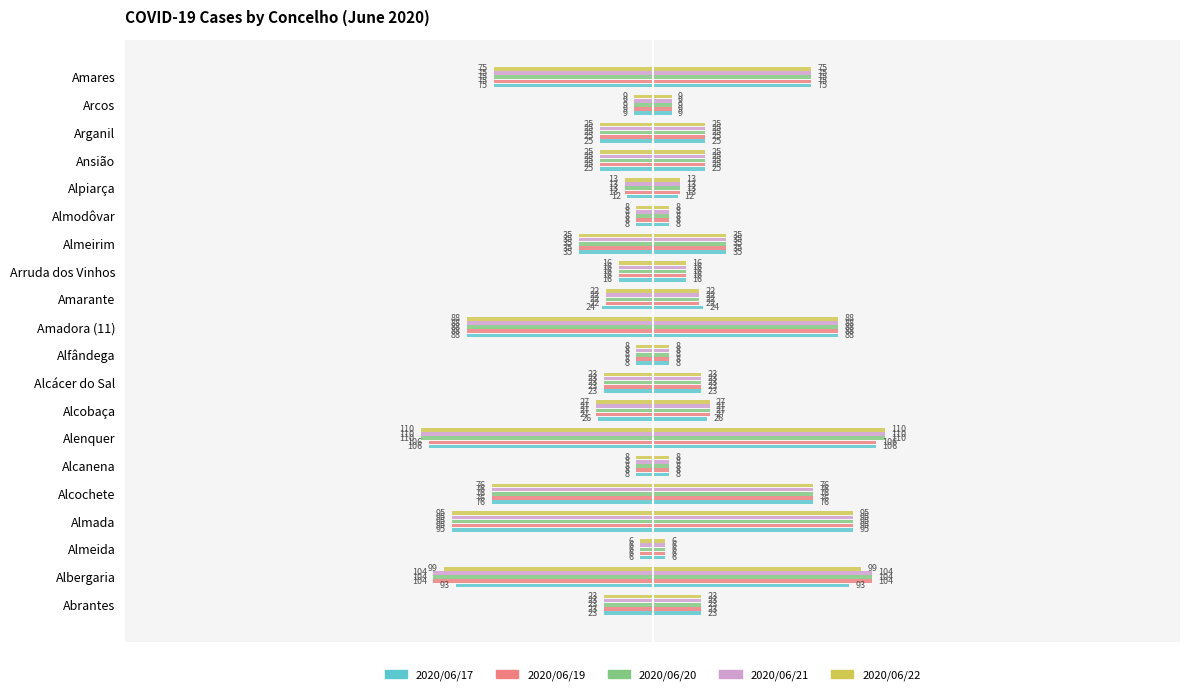

Are the bars horizontal?

Yes